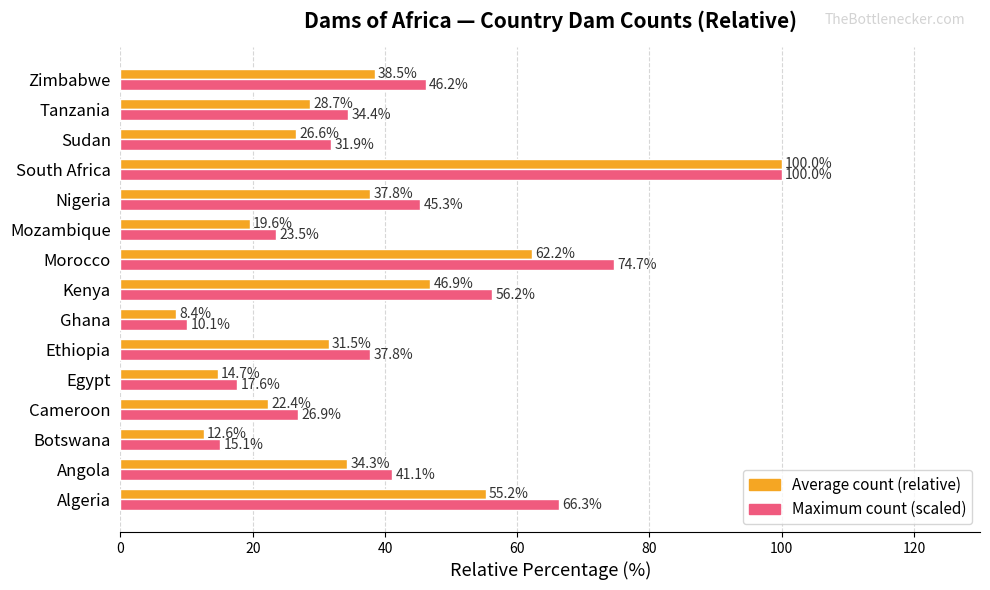

At which category is the sum across all series the highest?

South Africa